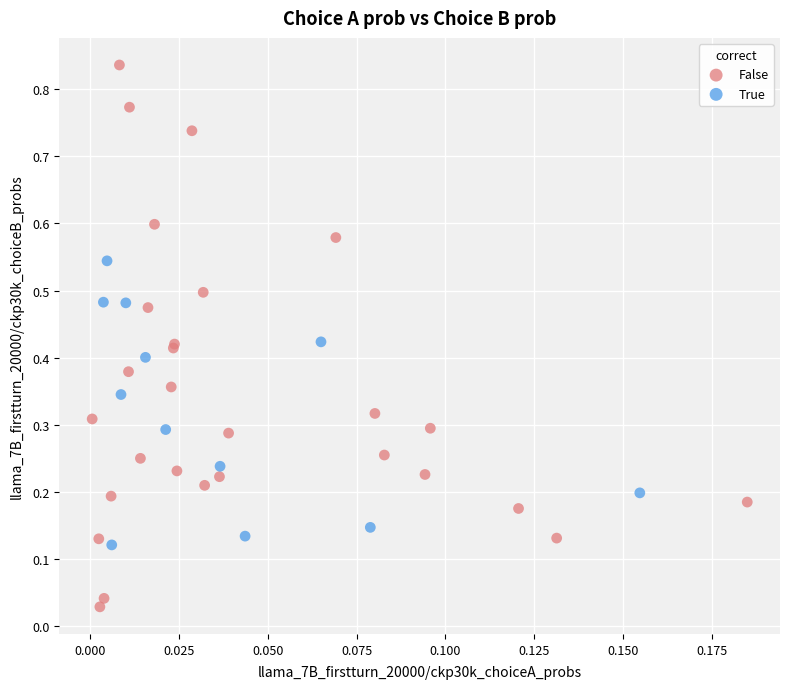

What are all the series names shown in the legend?

False, True